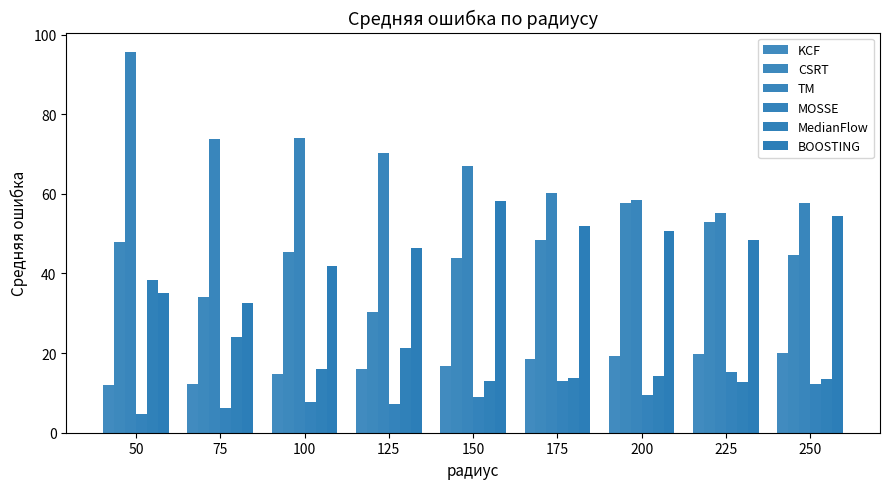

Does the chart contain stacked bars?

No